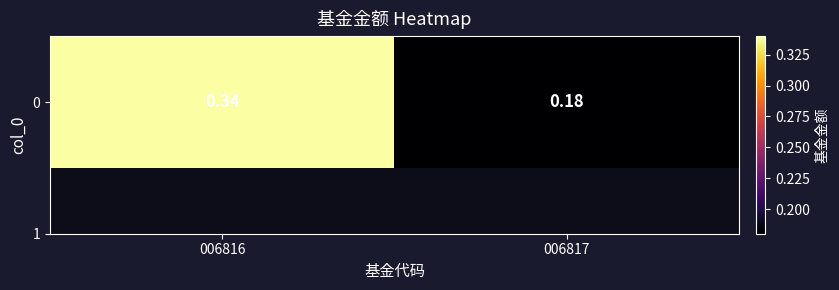

What is the change in value from 006816 to 006817?

-0.2